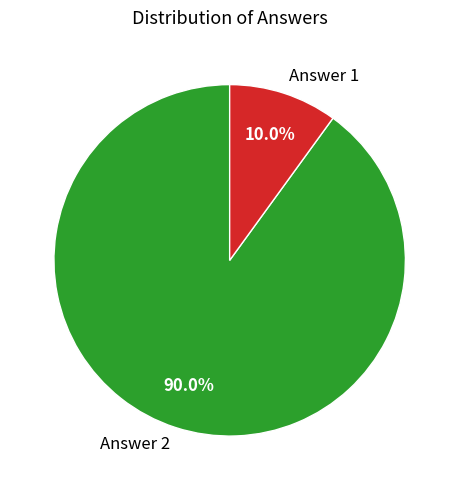

True or false: Answer 1 accounts for 1% of the total.

False